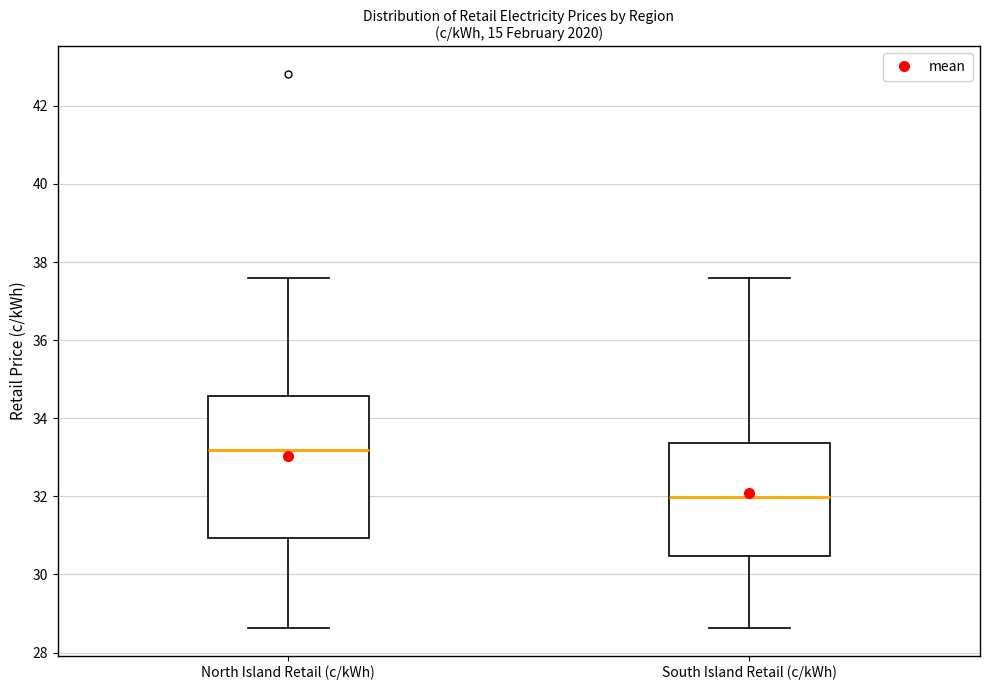

Reading left to right, transcribe this box plot: for each box, give where its median line is, the range the box spans, and where its two whiskers end, as read against the y-axis. The values are not printed on the chart, so give them approximately, as read against the axis.

North Island Retail (c/kWh): median 33.2, box 31.0 to 34.6, whiskers 28.6 to 37.6
South Island Retail (c/kWh): median 32.0, box 30.4 to 33.4, whiskers 28.6 to 37.6